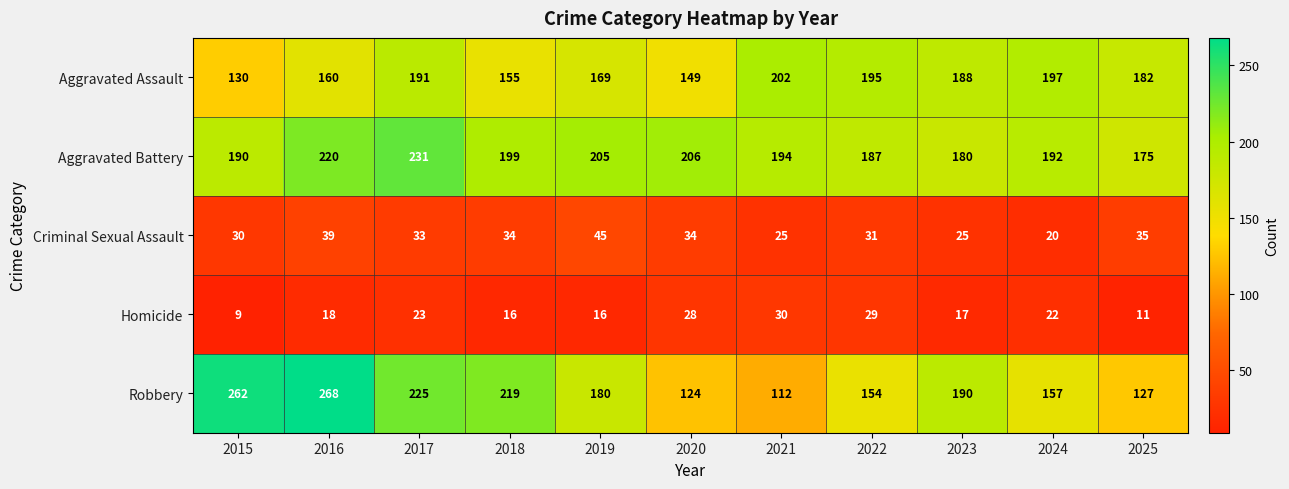

The value of Aggravated Battery at 2021 is 117. True or false?

False